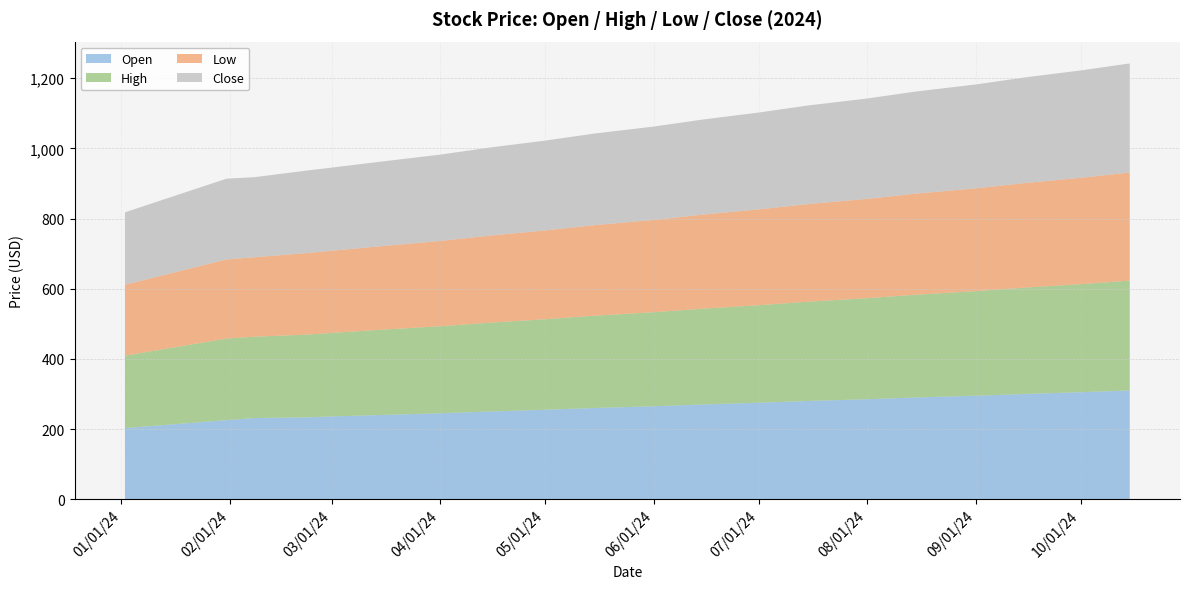

Reading left to right, what are all the values shown in this chart?

Open: 202.7	225.5	231.4	233.2	236.0	240.0	245.0	250.0	255.0	260.0	265.0	270.0	275.0	280.0	285.0	290.0	295.0	300.0	305.0	310.0
High: 206.4	232.5	231.9	235.9	238.0	243.0	248.0	253.0	258.0	263.0	268.0	273.0	278.0	283.0	288.0	293.0	298.0	303.0	308.0	313.0
Low: 202.3	225.5	226.3	232.4	234.0	238.0	243.0	248.0	253.0	258.0	263.0	268.0	273.0	278.0	283.0	288.0	293.0	298.0	303.0	308.0
Close: 206.2	230.1	228.3	235.2	237.0	241.0	246.0	251.0	256.0	261.0	266.0	271.0	276.0	281.0	286.0	291.0	296.0	301.0	306.0	311.0